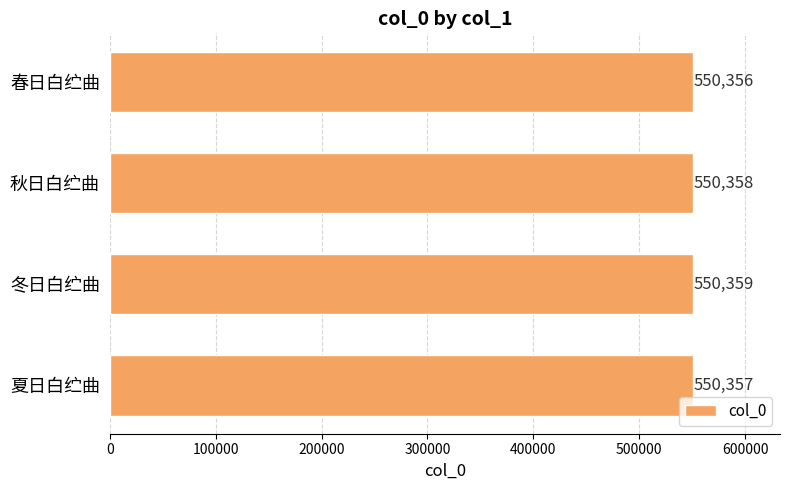

What is the change in value from 夏日白纻曲 to 冬日白纻曲?

+2